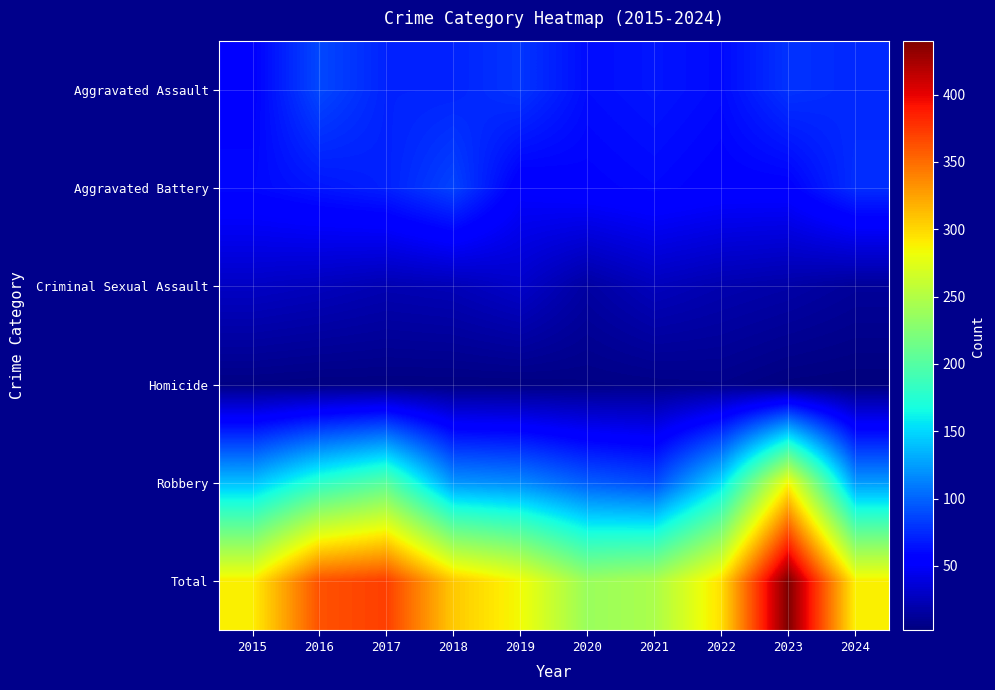

Which series has the largest total across all categories?

Total